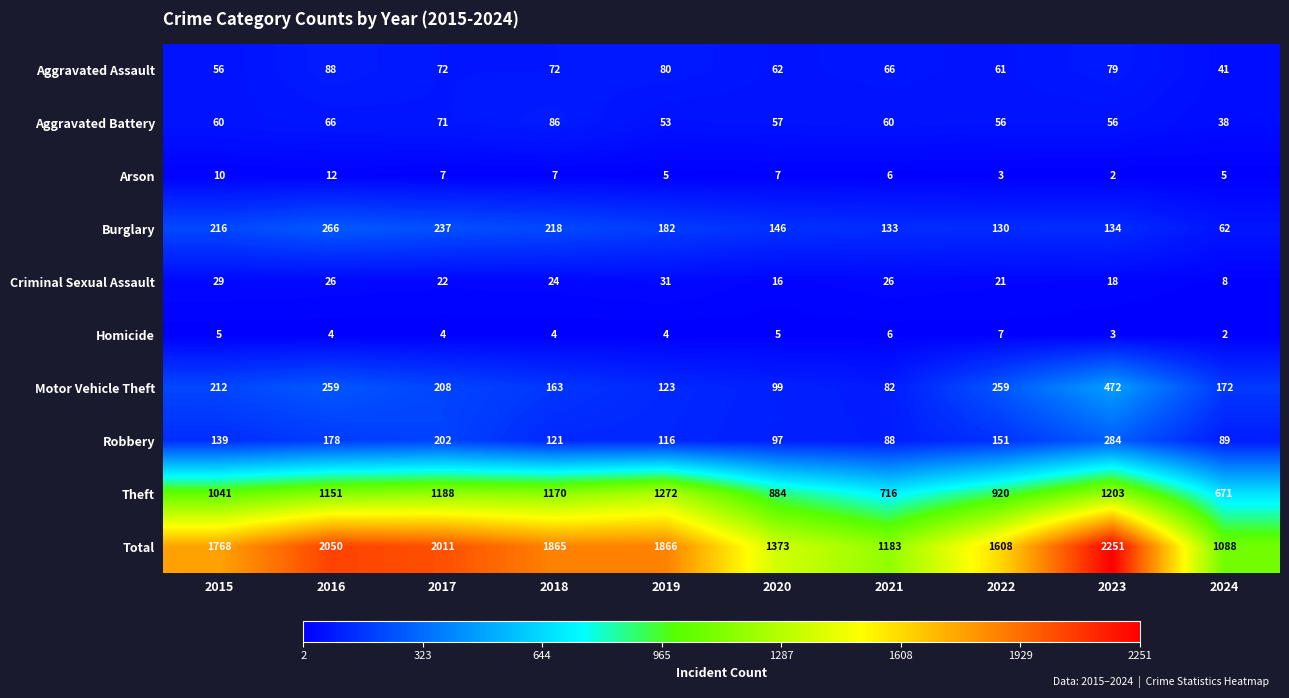

Is the value of Theft at 2020 greater than the value of Aggravated Assault at 2023?

Yes